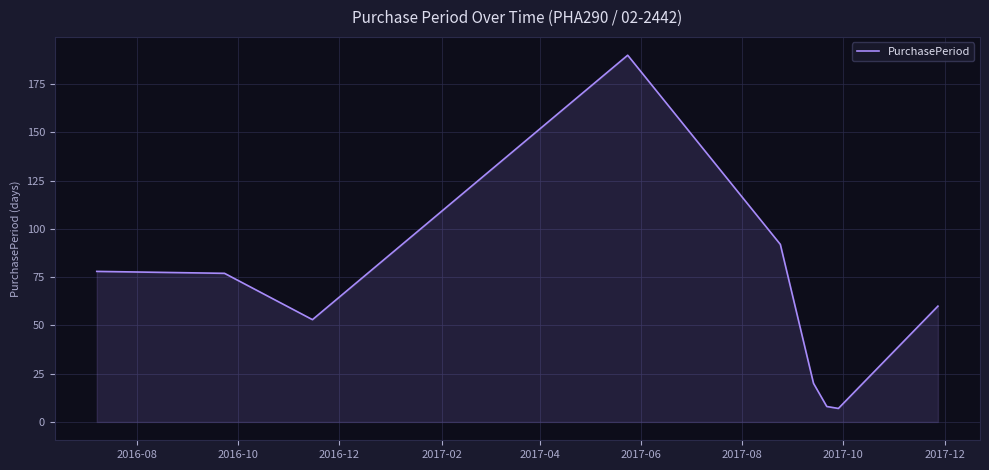

How many categories are shown in the chart?

9